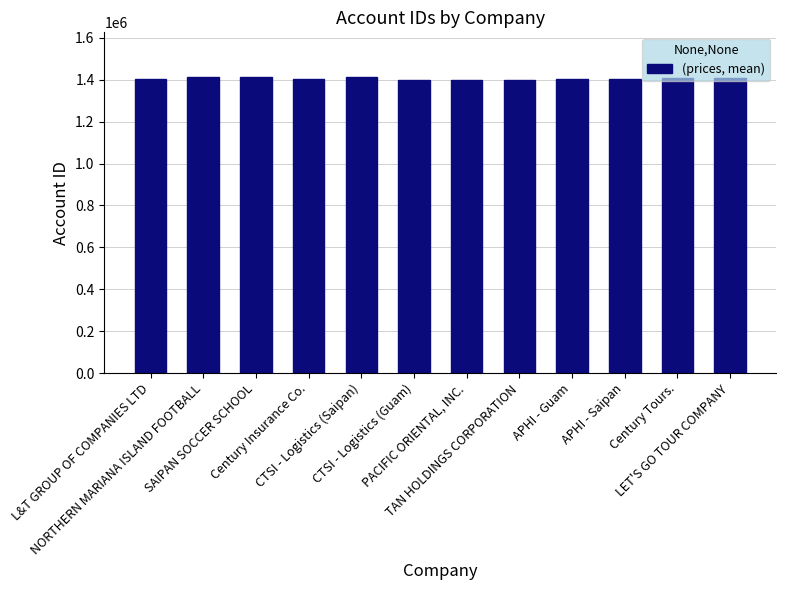

What is the label of the 5th bar from the right?

TAN HOLDINGS CORPORATION